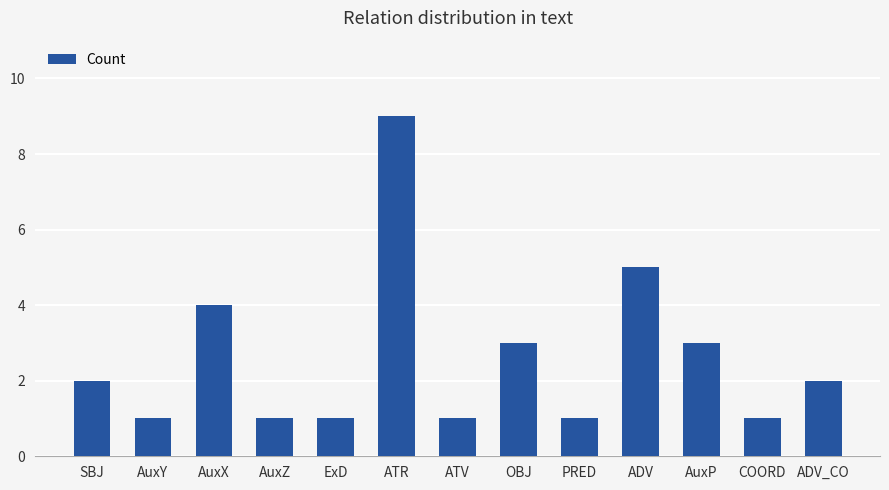

Approximately how many times larger is the value at AuxX compared to AuxP?

1.3